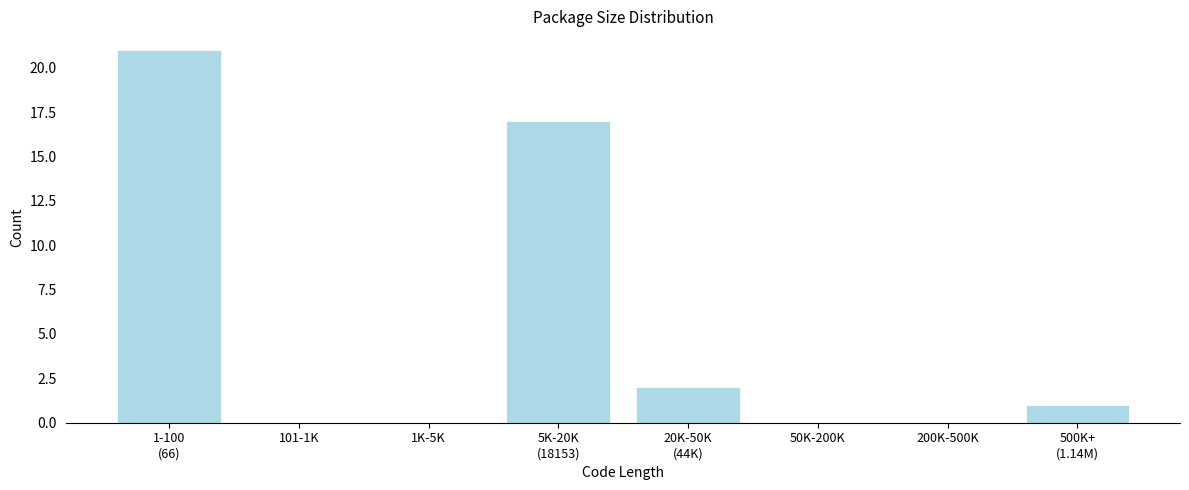

True or false: the data shows -6 at 101-1K.

False